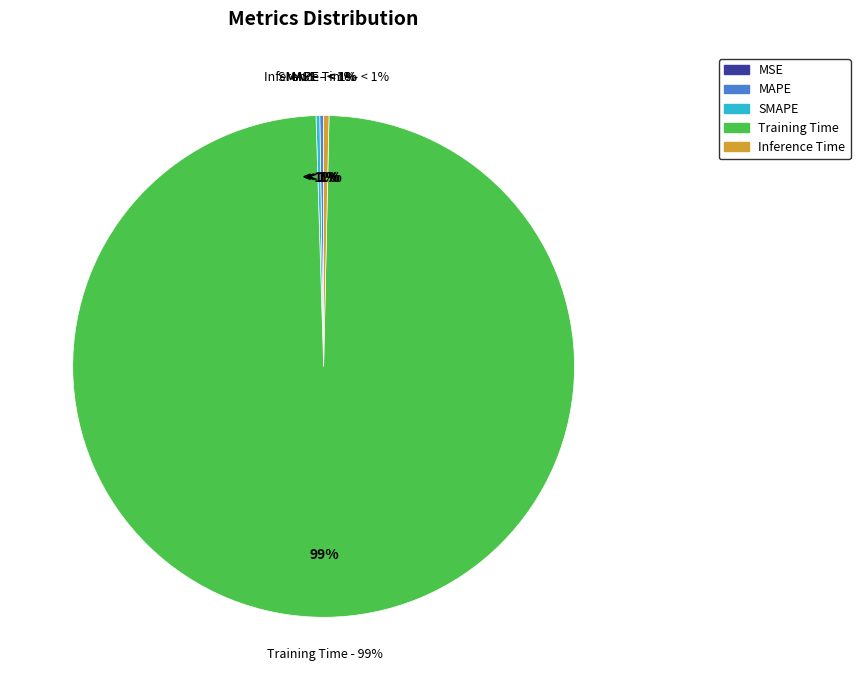

How many slices are in this pie chart?

5